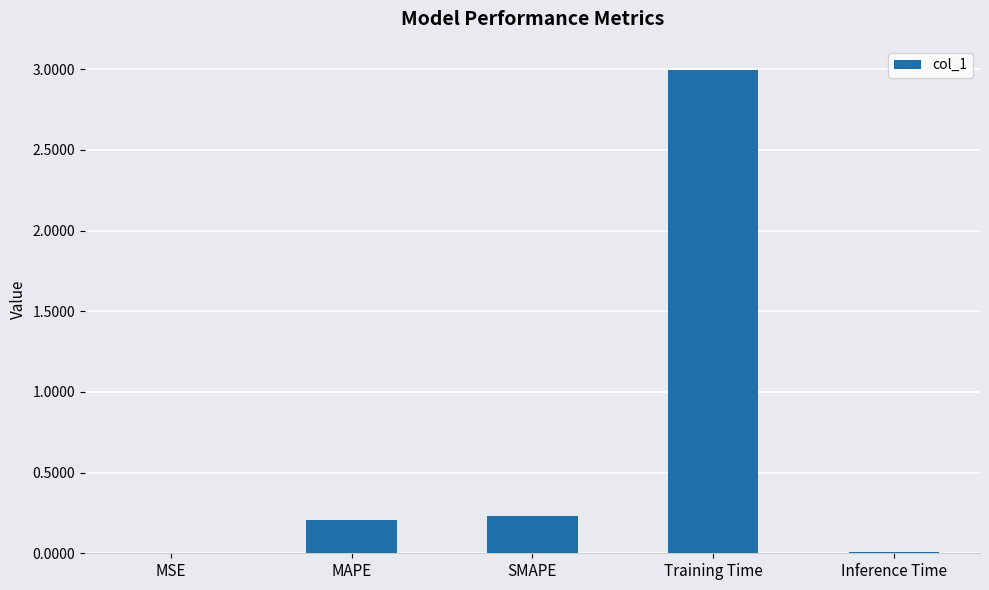

What is the sum of the values at MAPE and Training Time?

3.2